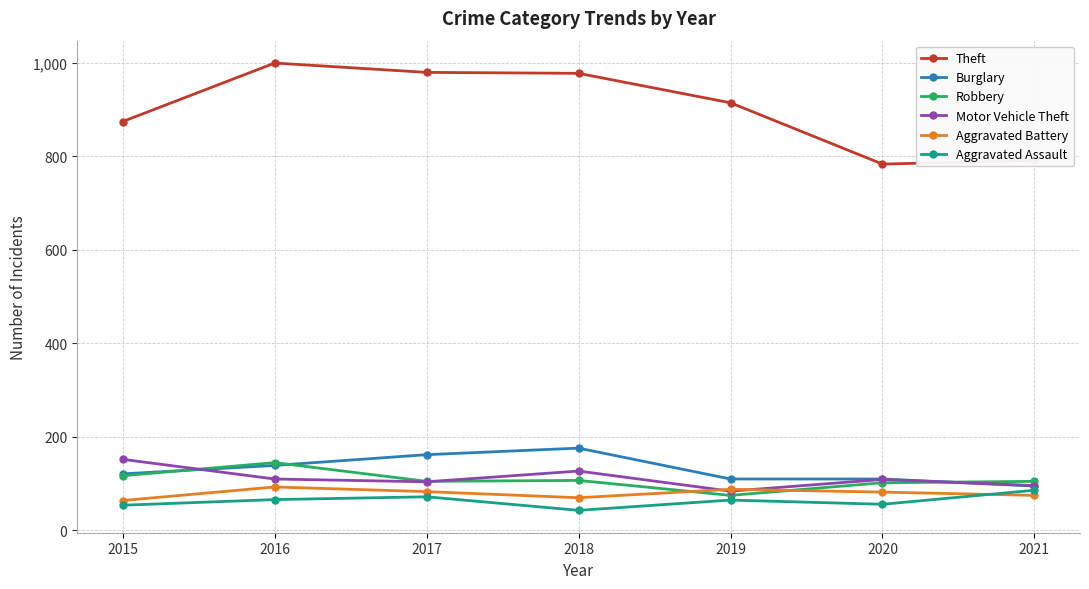

What is the difference between the second highest and second lowest values in the Aggravated Assault series?

18